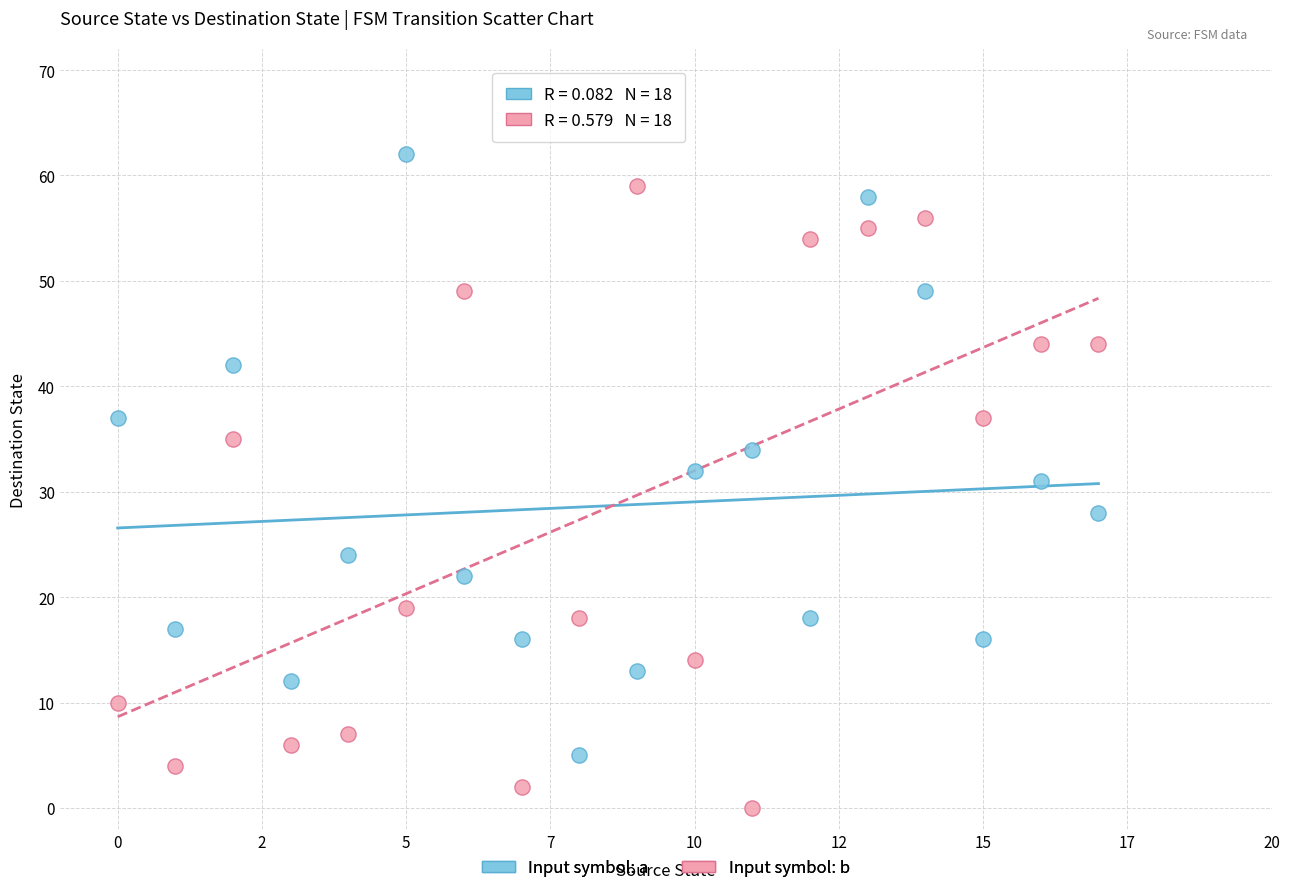

Which series contains the lowest Y value?

Input symbol: b